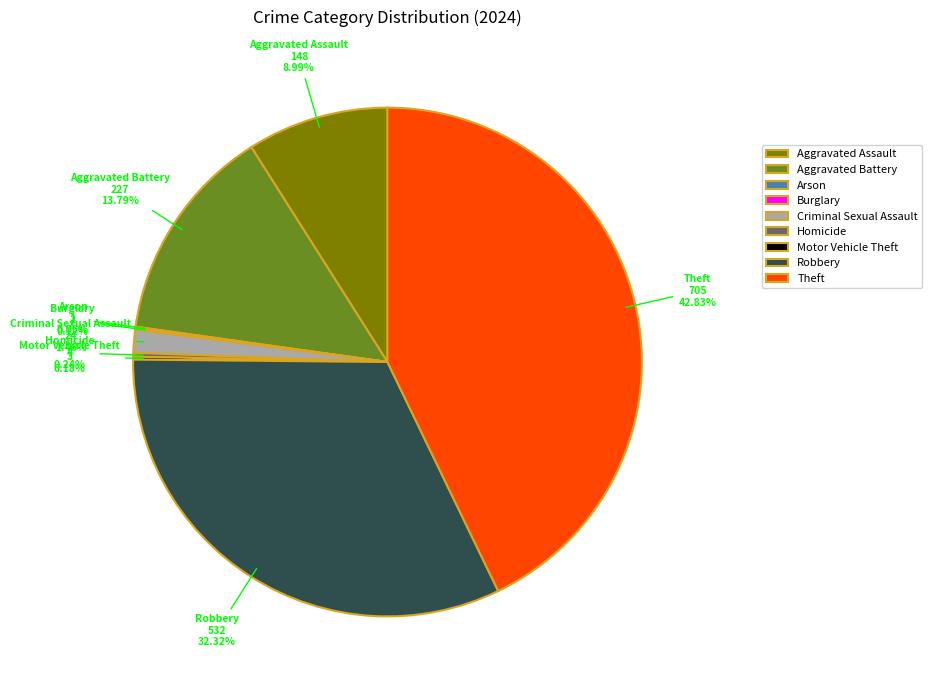

Is Criminal Sexual Assault the majority of the pie?

No